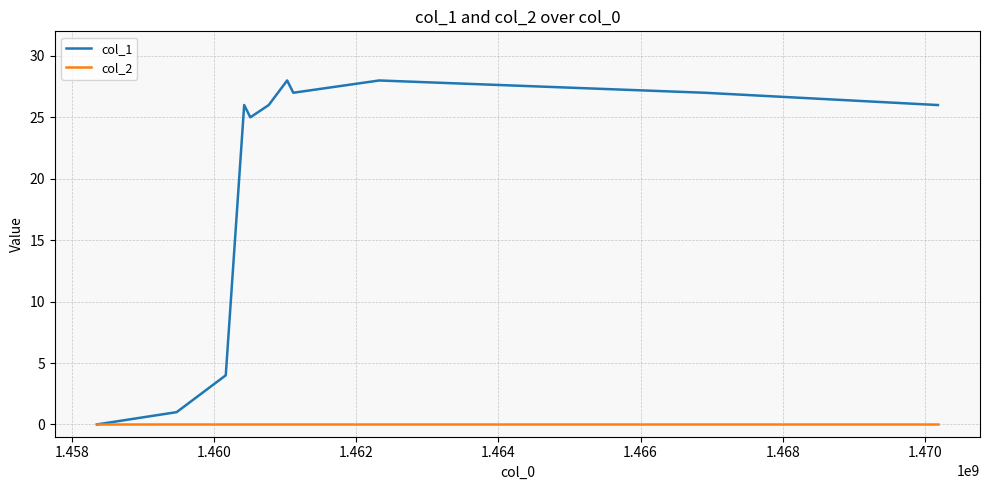

Which series has the largest range (max minus min)?

col_1